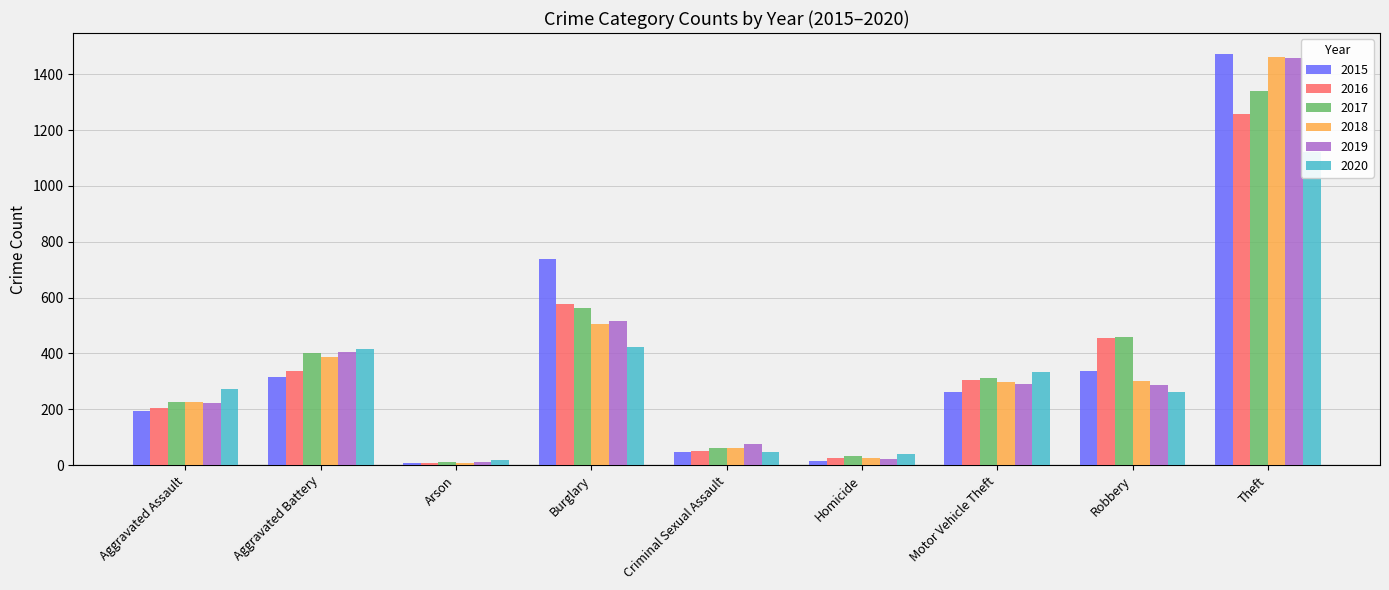

What value does the 2019 series have at Criminal Sexual Assault, to the nearest 100?

100